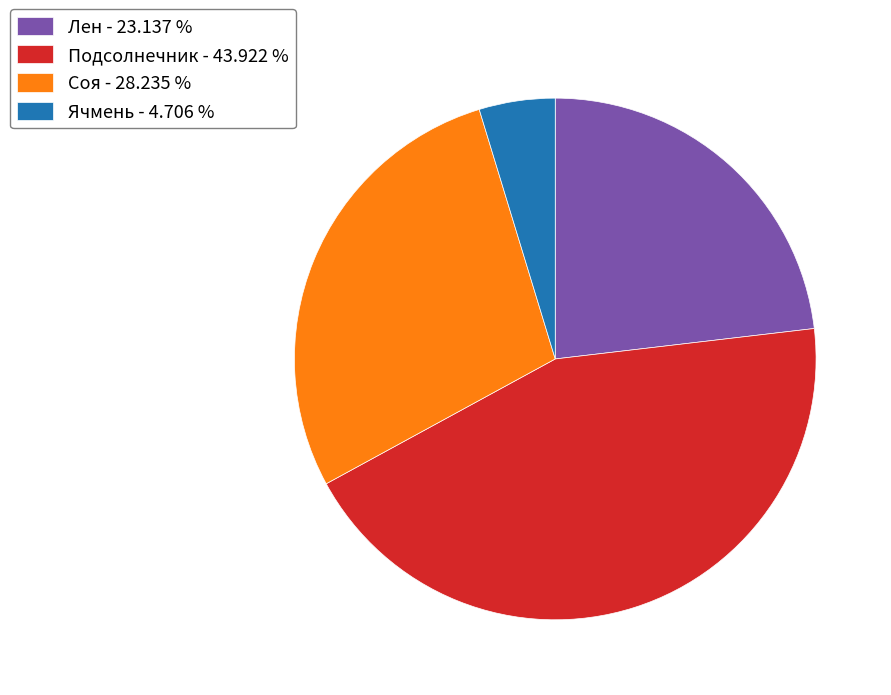

Between Подсолнечник - 43.922 % and Лен - 23.137 %, which is larger?

Подсолнечник - 43.922 %